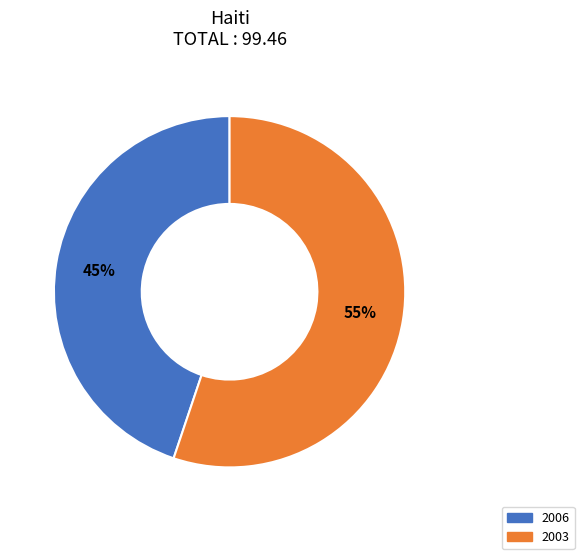

Does any single category account for the majority?

Yes